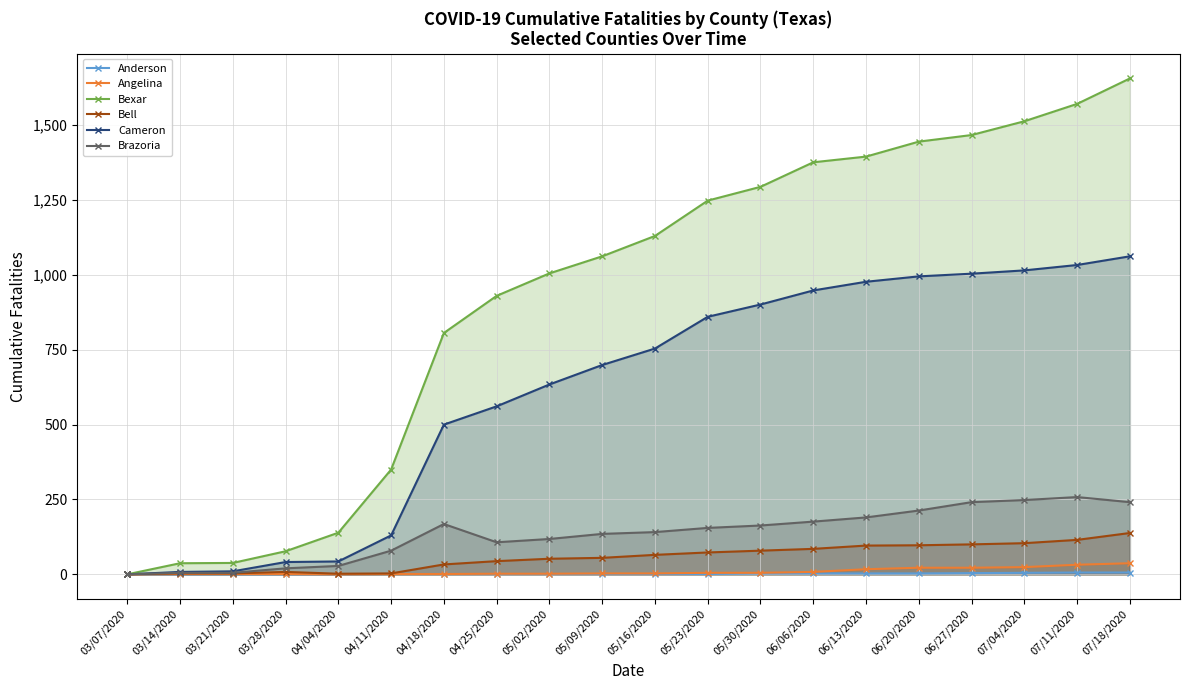

Is it true that Anderson equals 1 at 06/20/2020?

False